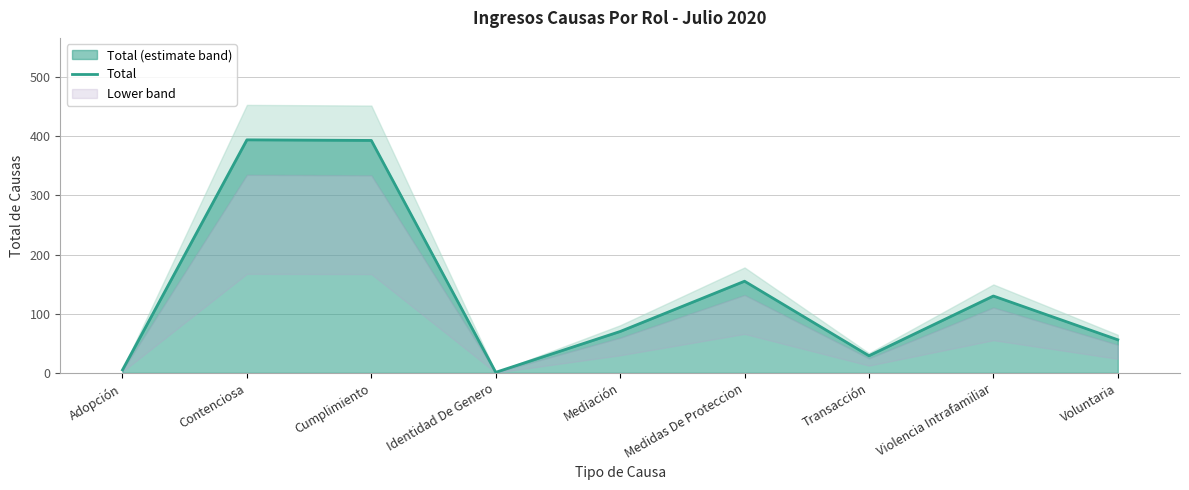

What is the sum of the values at Identidad De Genero and Cumplimiento?

394